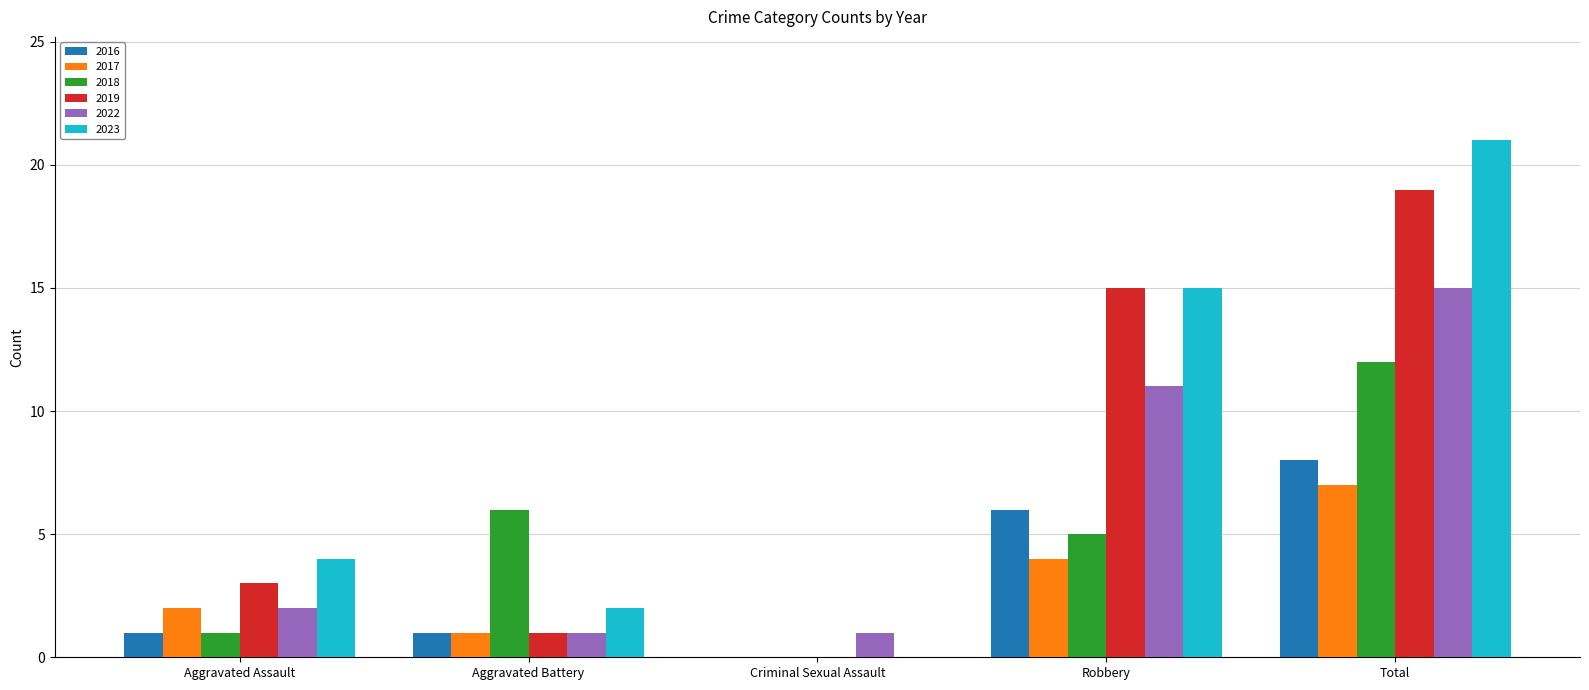

Between Criminal Sexual Assault and Total, which series saw the biggest shift?

2023